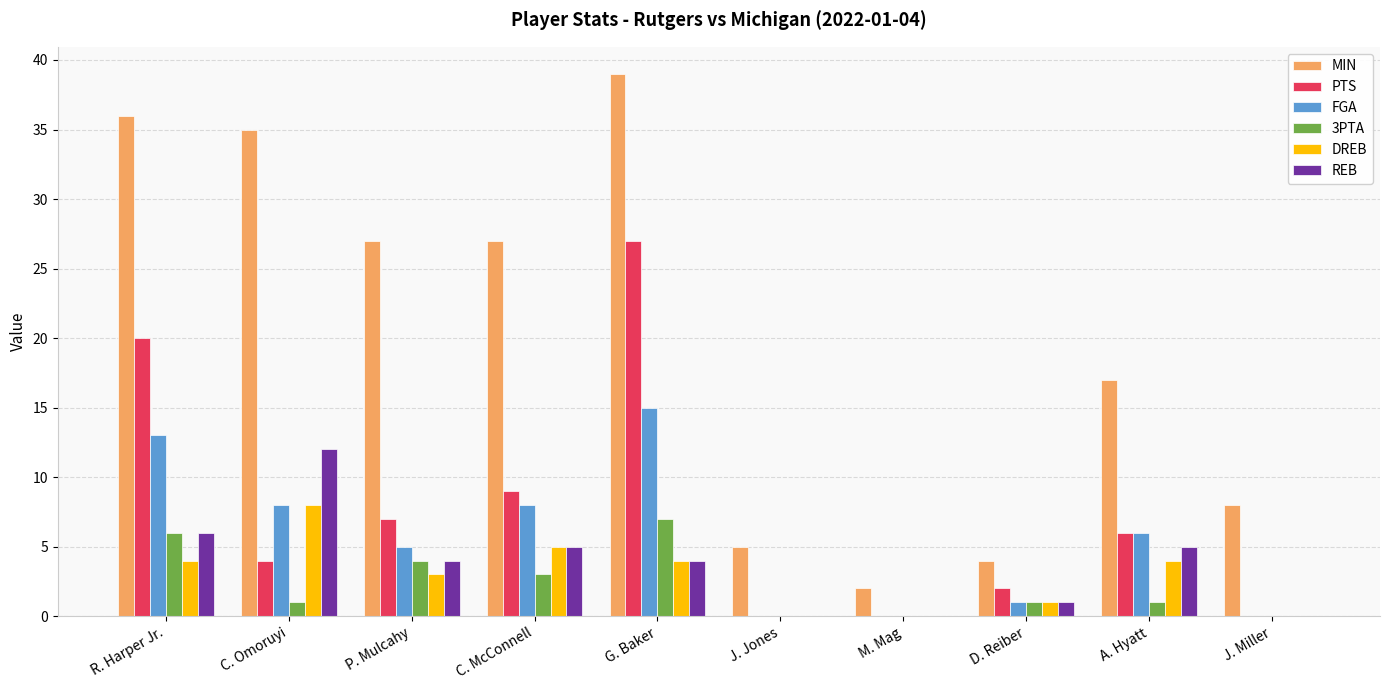

What is the average value of the DREB series?

3